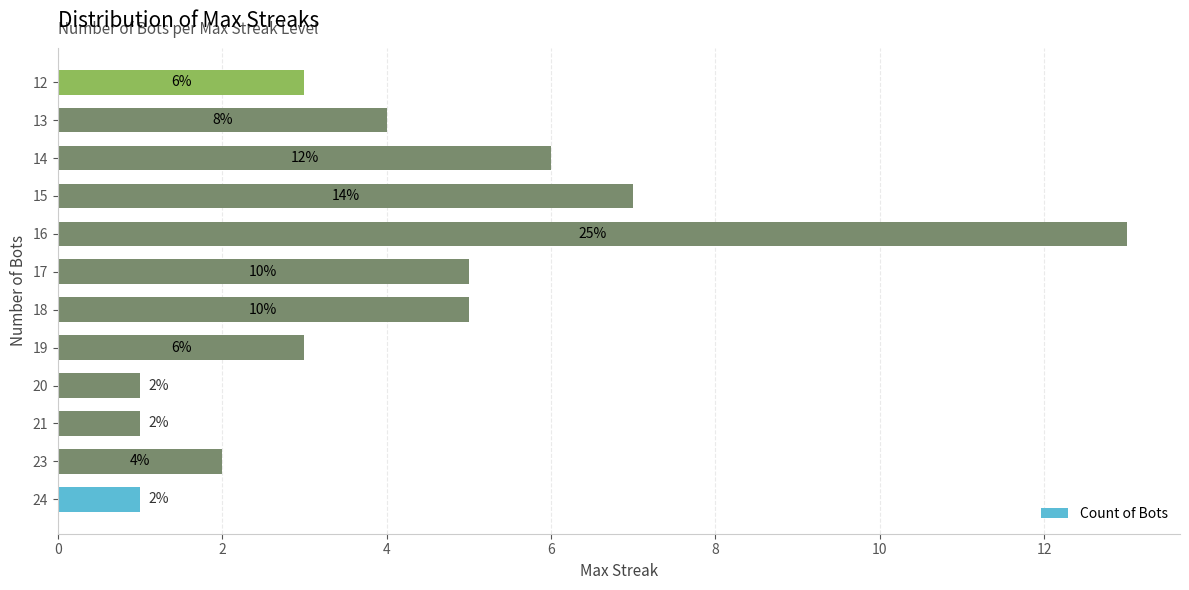

What is the maximum value shown in the chart?

13